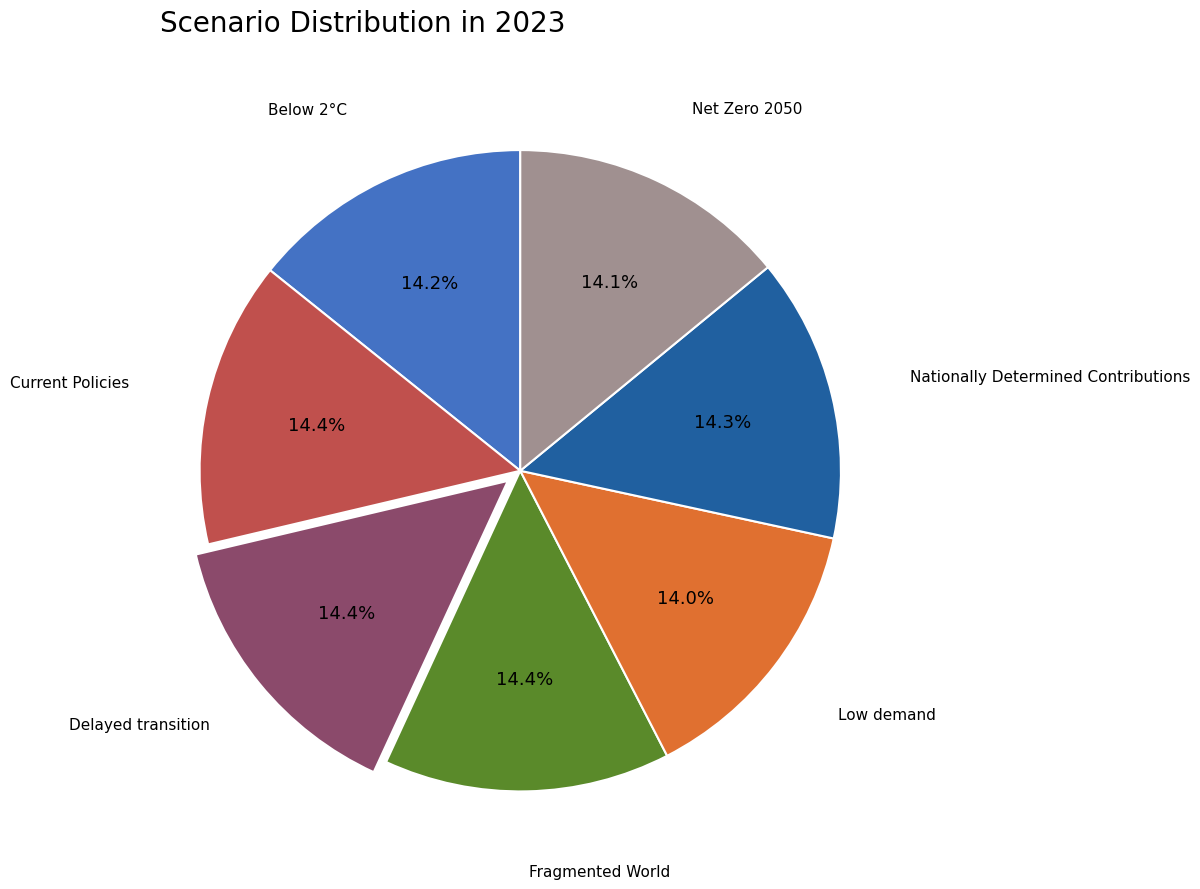

How many slices are in this pie chart?

7